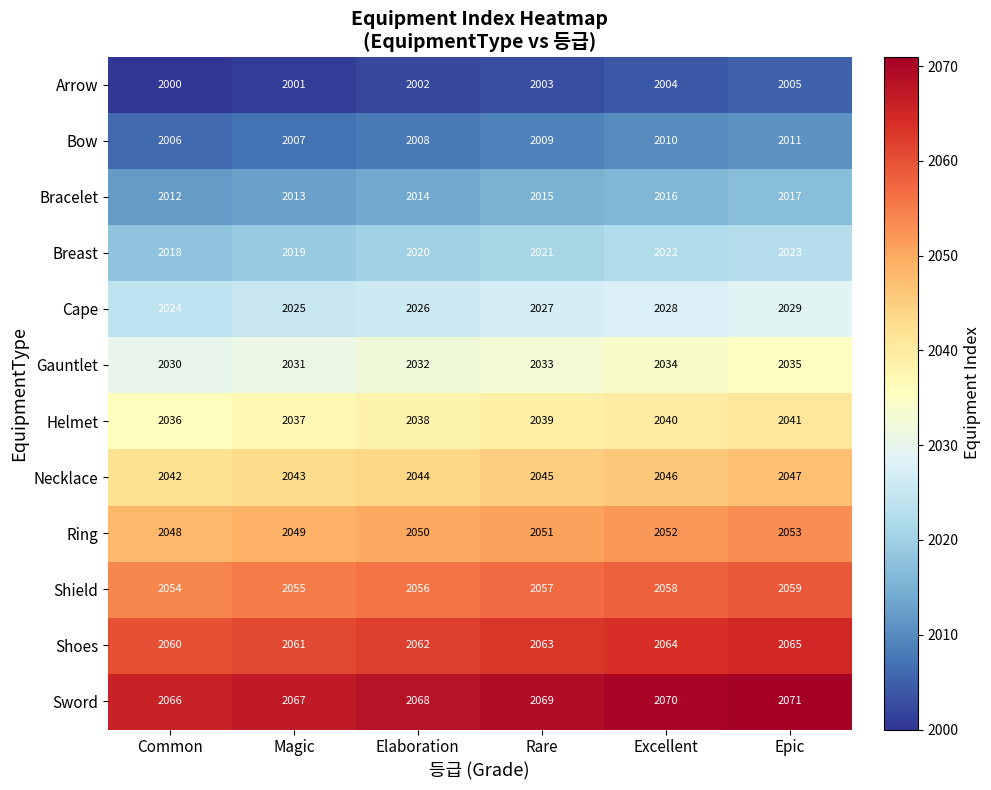

What is the approximate value of Arrow at Epic?

2005